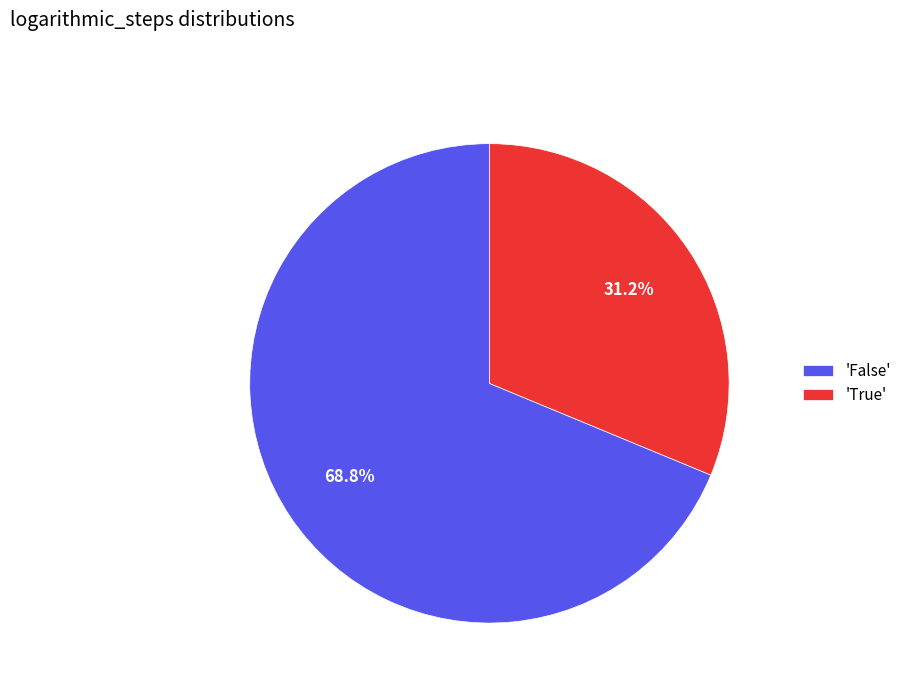

Is there any slice that represents more than half of the pie?

Yes